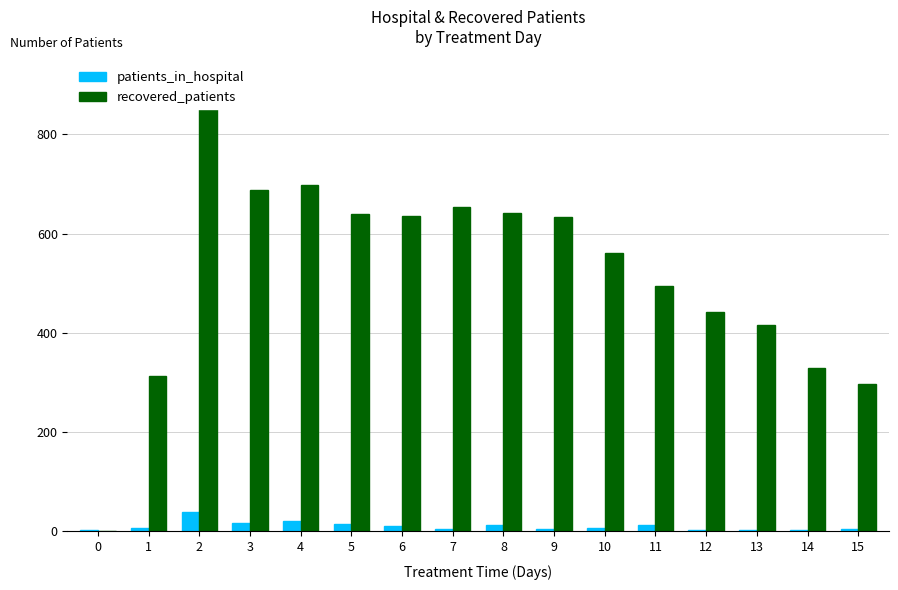

Reading right to left, what are all the values shown in this chart?

patients_in_hospital: 15=4	14=3	13=3	12=3	11=12	10=7	9=4	8=12	7=5	6=11	5=14	4=21	3=16	2=40	1=6	0=3
recovered_patients: 15=297	14=329	13=415	12=443	11=495	10=561	9=634	8=642	7=653	6=636	5=640	4=698	3=687	2=906	1=313	0=0